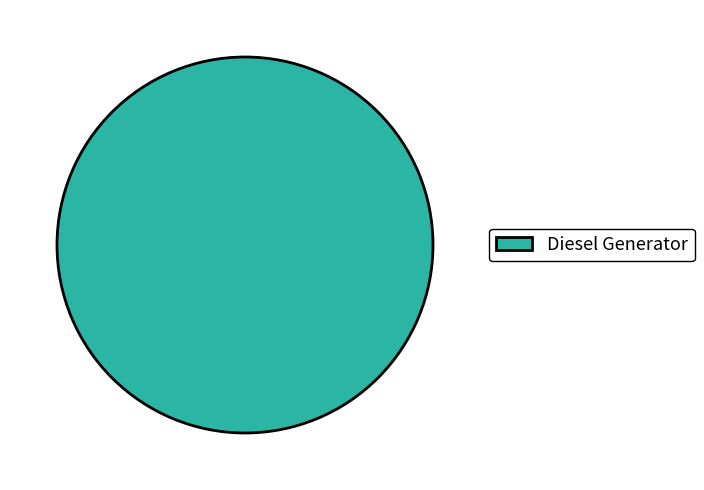

True or false: Diesel Generator accounts for 100% of the total.

True